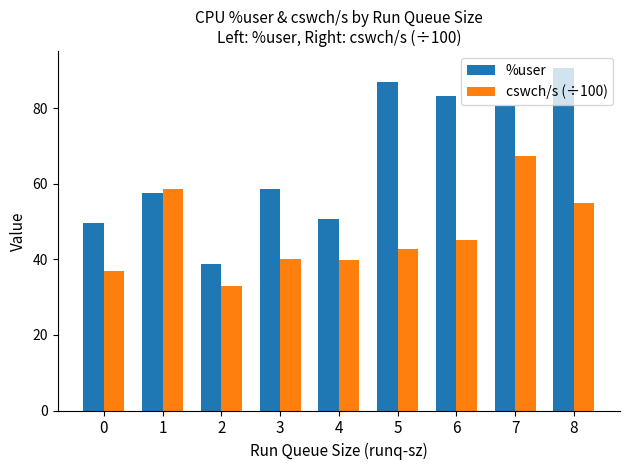

Are the bars grouped side by side (vs. stacked)?

Yes